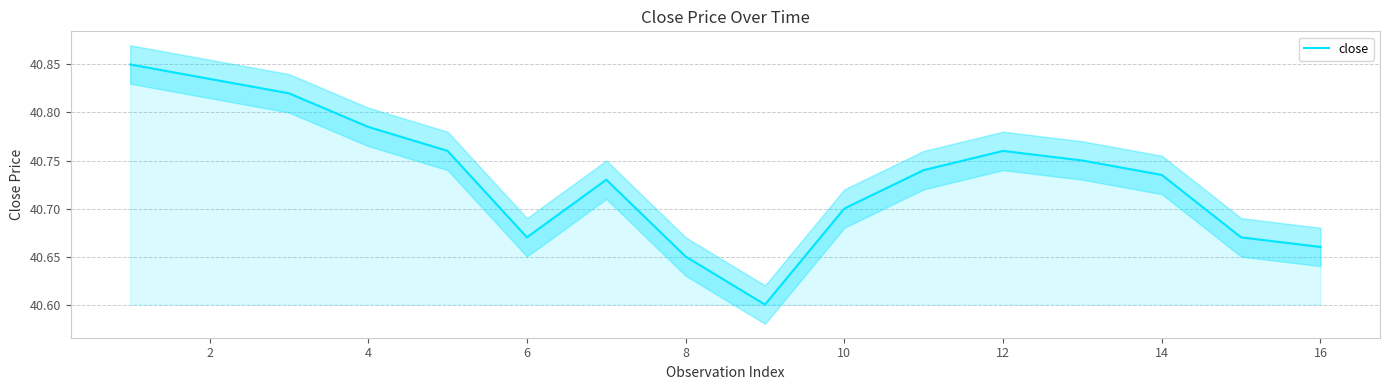

The value of close at 10 is 24.9. True or false?

False